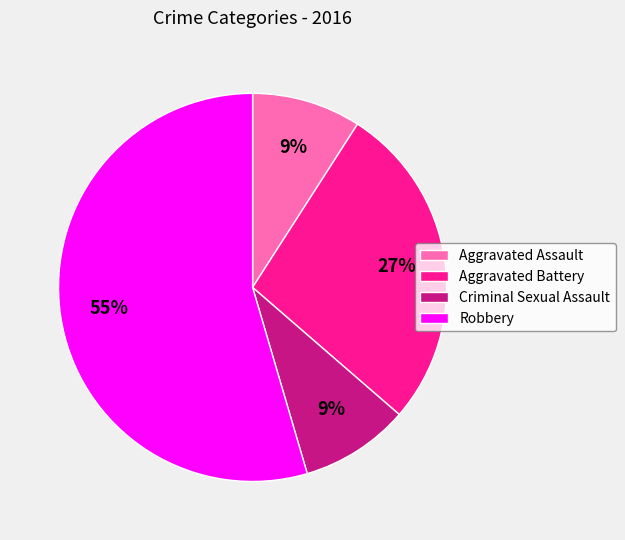

To the nearest percent, what percentage of the pie is Criminal Sexual Assault?

9%